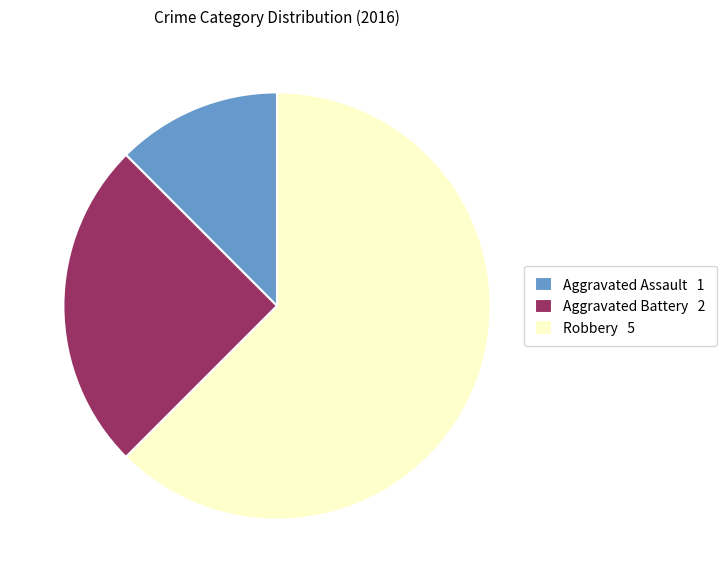

Is Aggravated Battery 2 the majority of the pie?

No